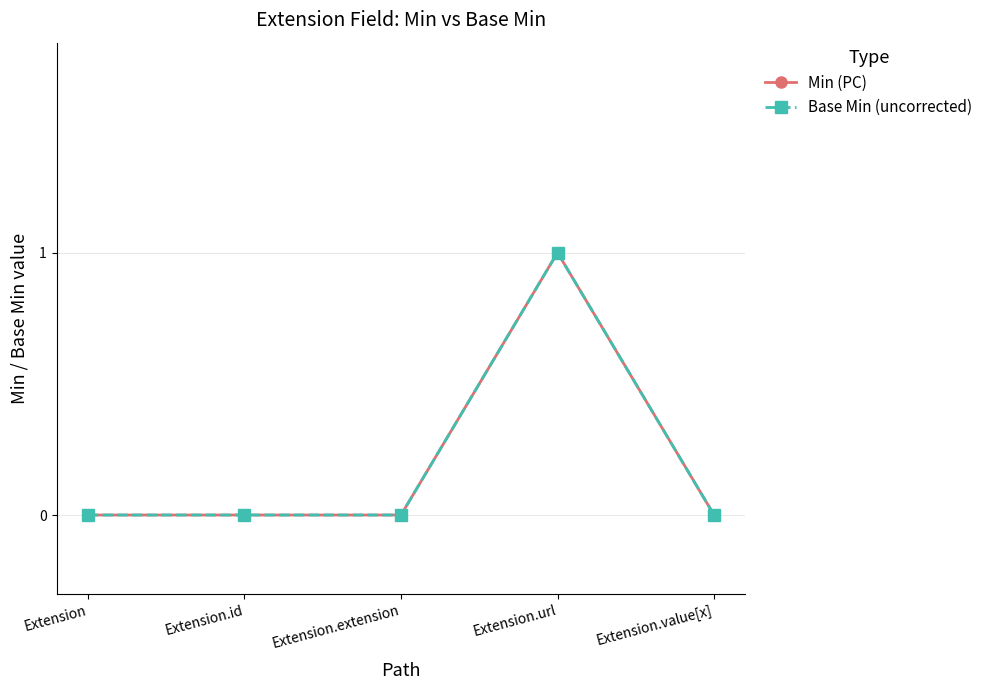

Does the chart display data point markers on the line(s)?

Yes